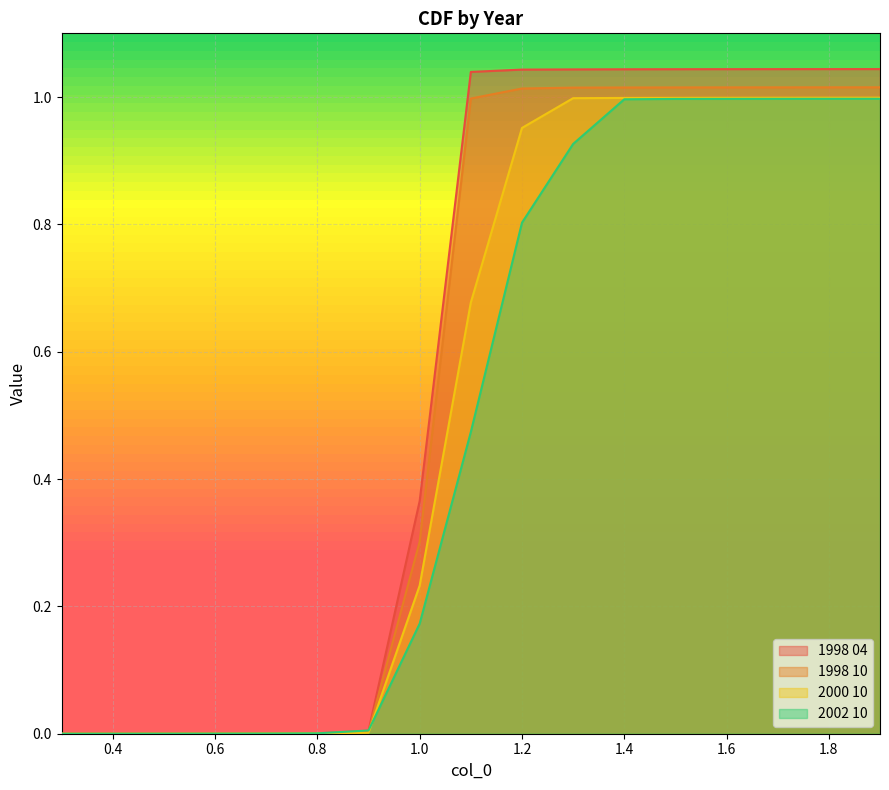

Count the number of data series in this chart.

4